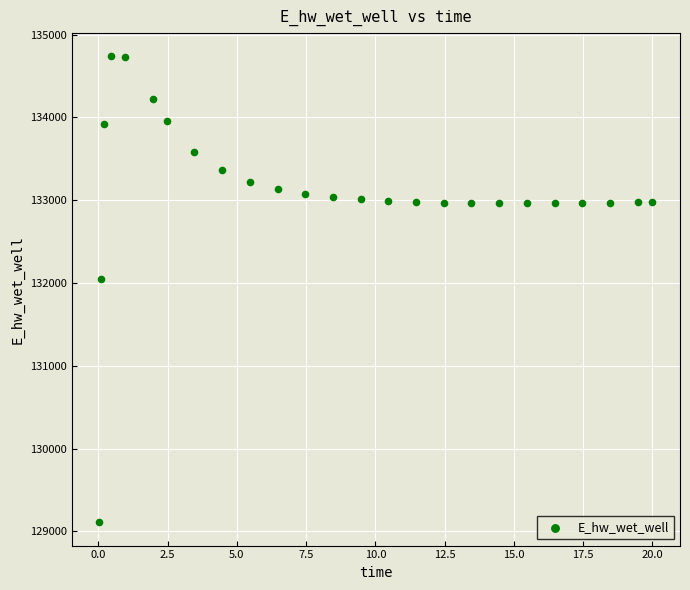

What Y value in the scatter plot is closest to 131923?

132045.8